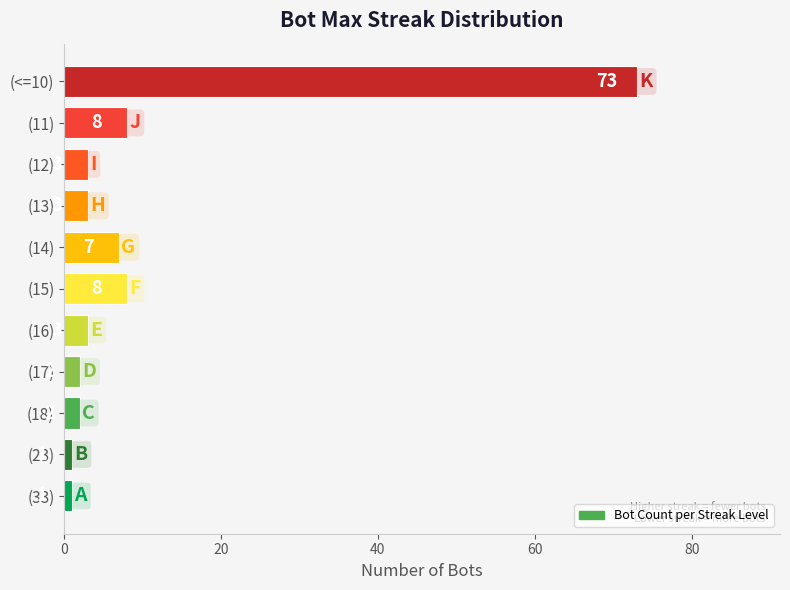

What is the sum of the values at (15) and (13)?

11